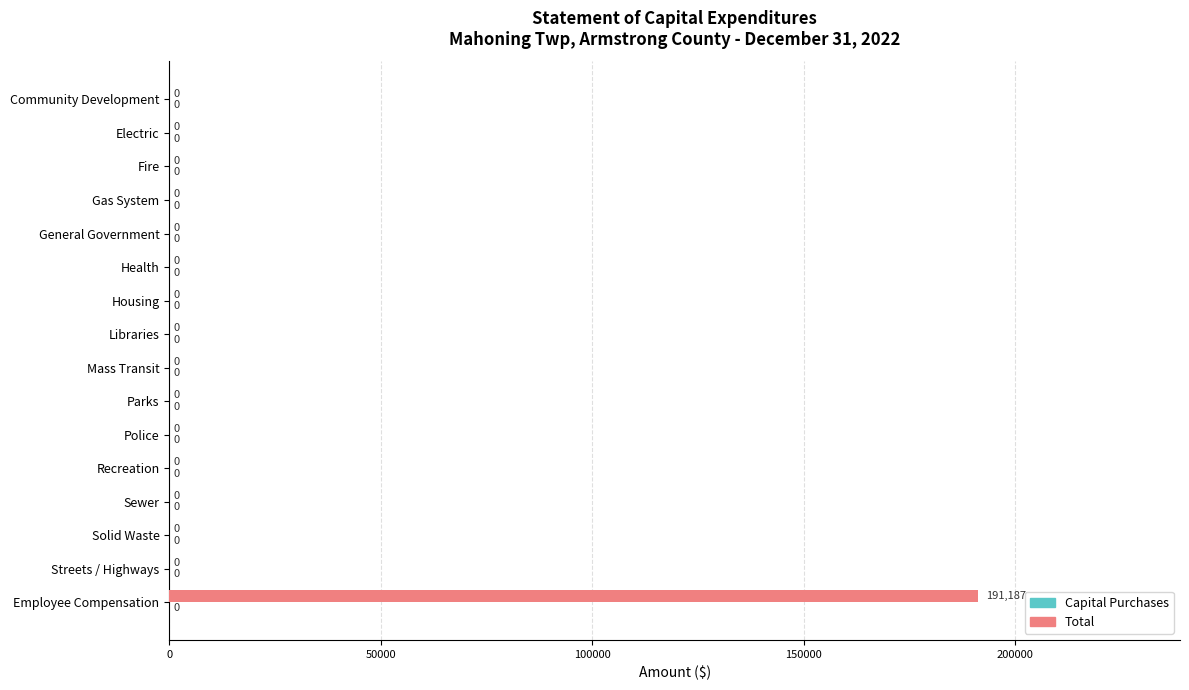

What is the sum of all values?

191187